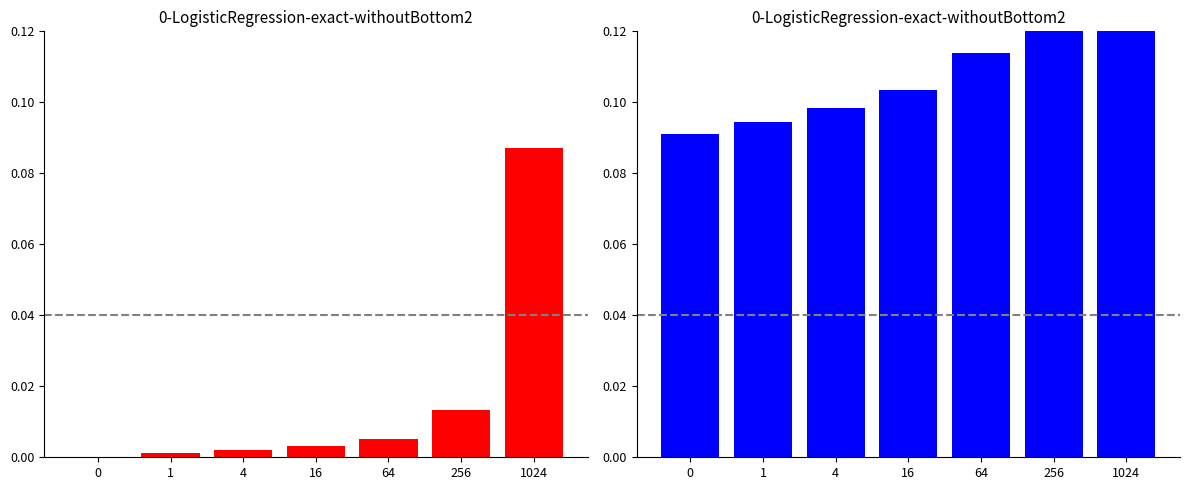

What is the total value across all series at 1?

0.1